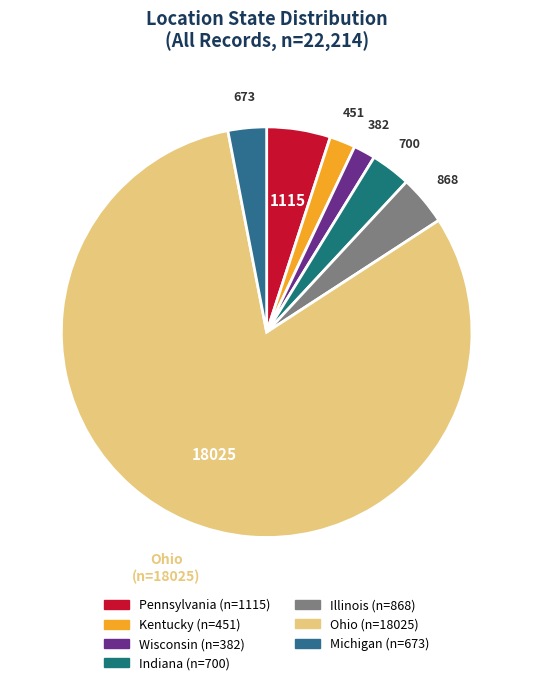

How many segments does this pie chart have?

7